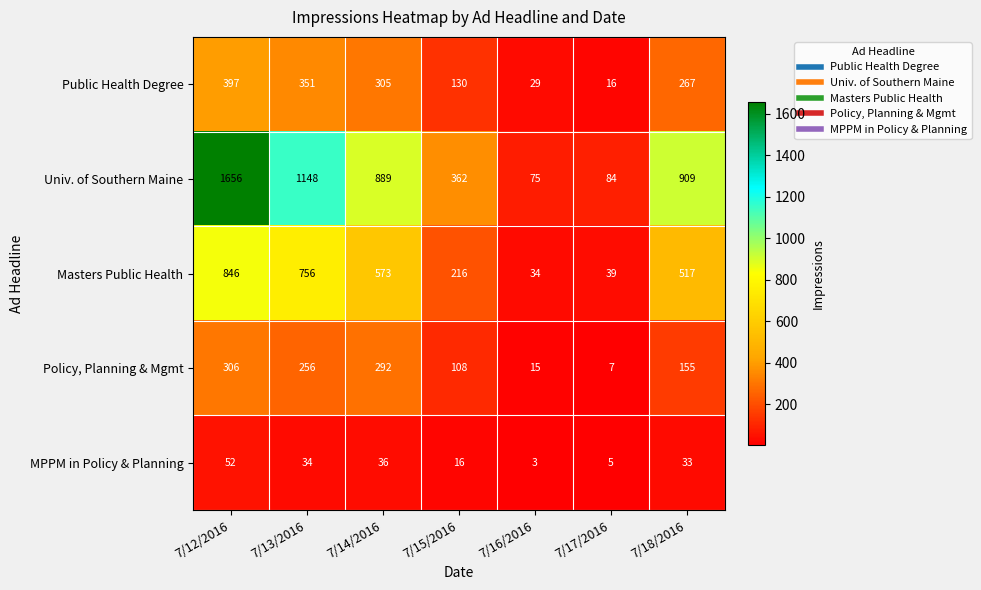

How many values in the MPPM in Policy & Planning series are below 33?

3